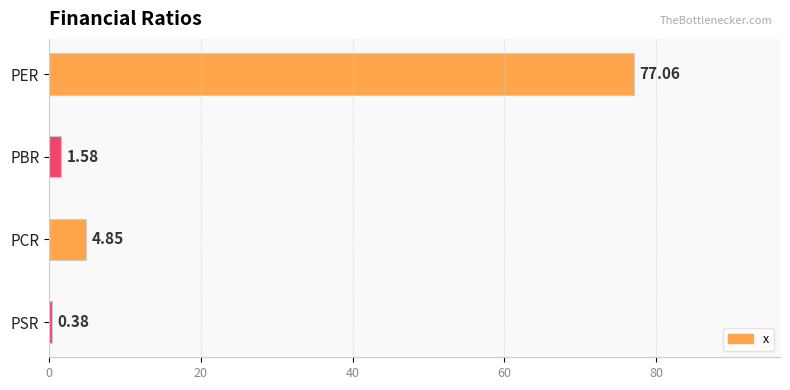

List the labels in order of value, largest first.

PER, PCR, PBR, PSR